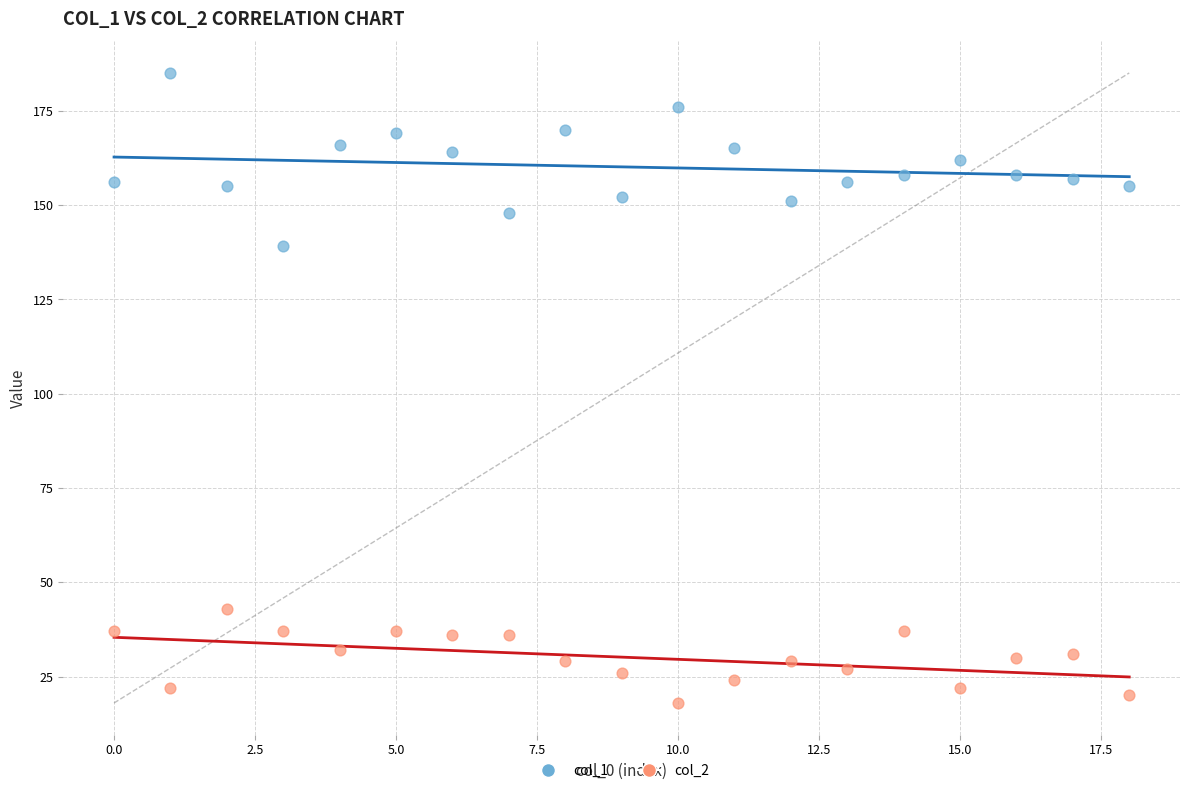

Which series reaches the minimum Y coordinate?

col_2